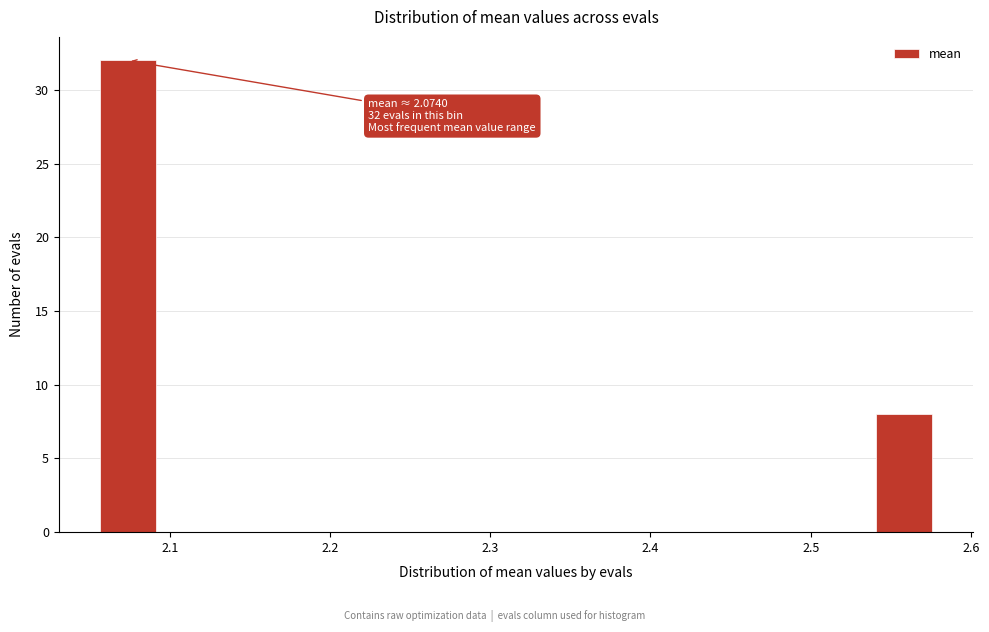

Around what value on the x-axis is the tallest bar? Give the approximate position of its centre, as read against the axis.

2.07